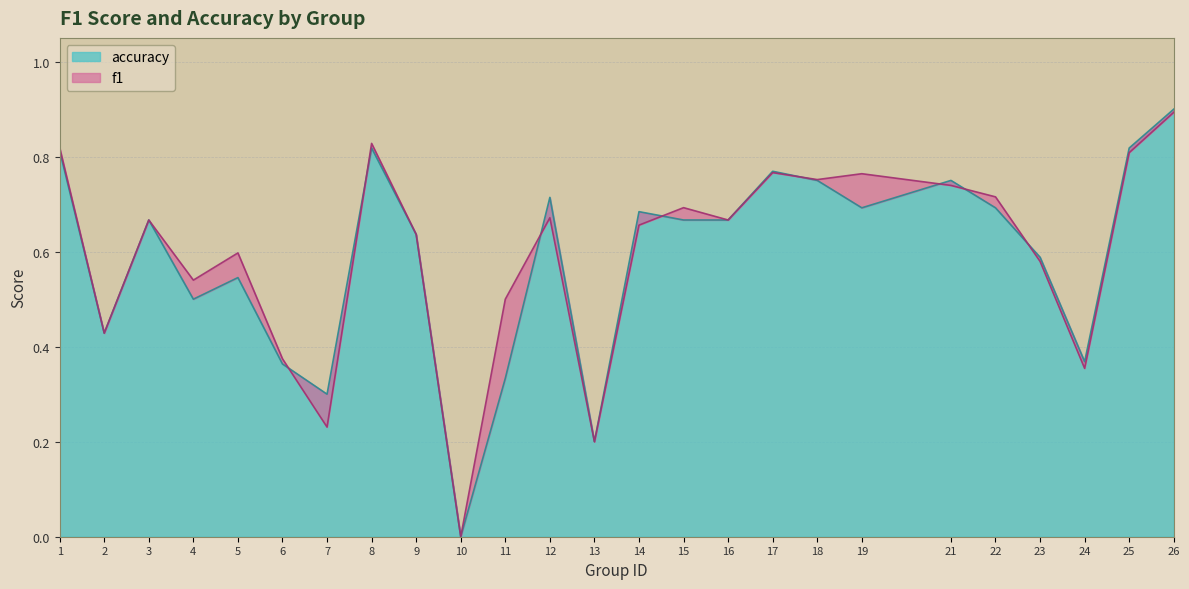

True or false: f1 and accuracy cross at least once.

True